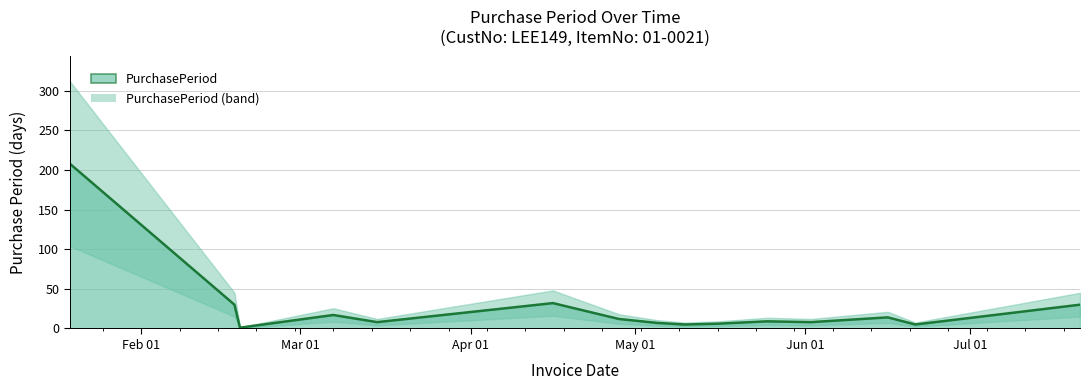

What value does the data have at Jun 01, to the nearest 5?

10